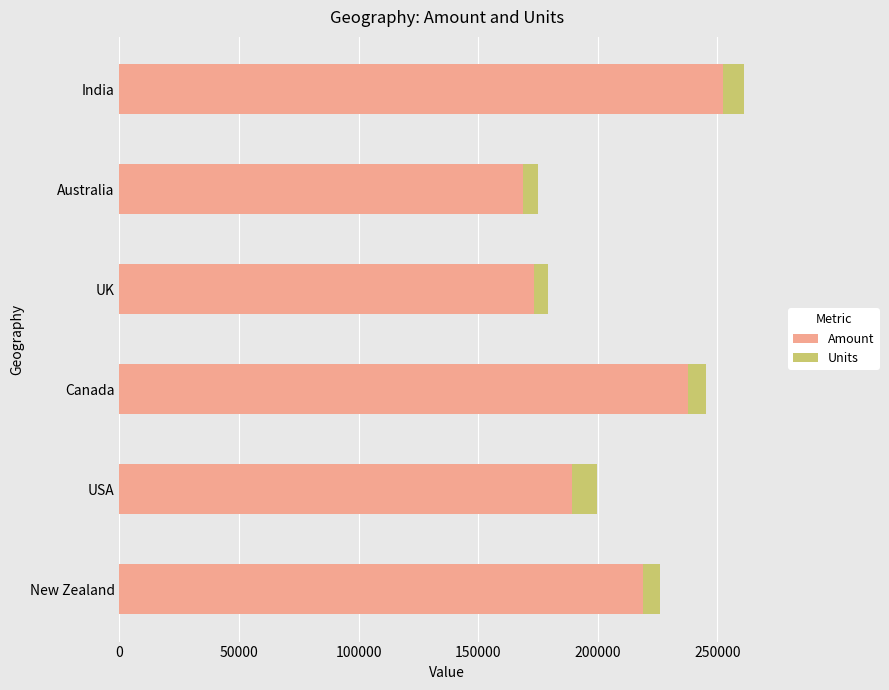

True or false: Amount has a value of 78270 at New Zealand.

False